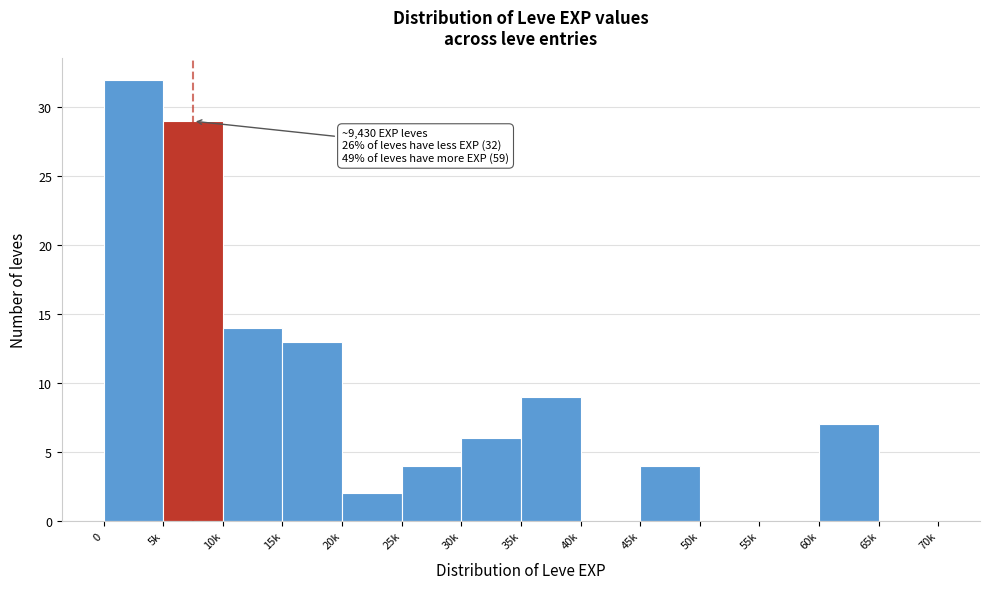

Reading left to right, what are all the values shown in this chart?

0=32	5k=29	10k=14	15k=13	20k=2	25k=4	30k=6	35k=9	40k=0	45k=4	50k=0	55k=0	60k=7	65k=0